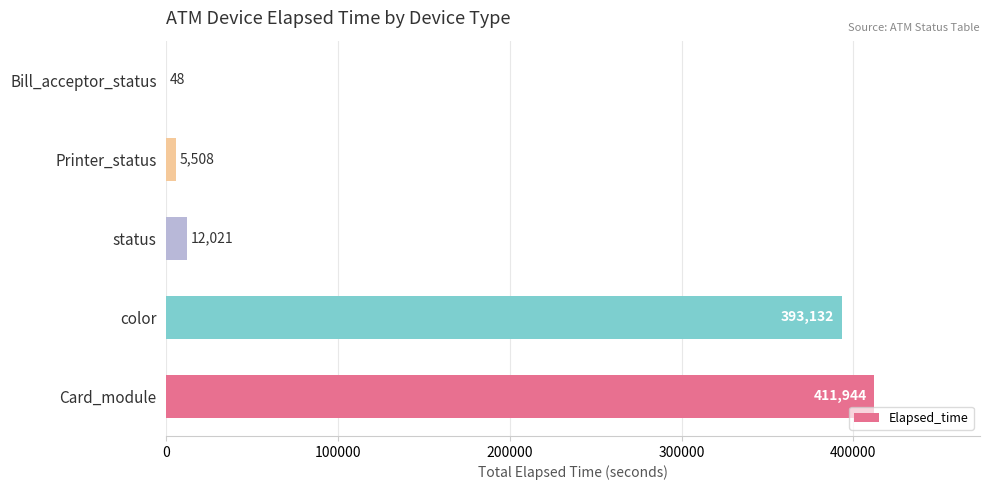

What is the ratio of the value at color to the value at Card_module?

1.0